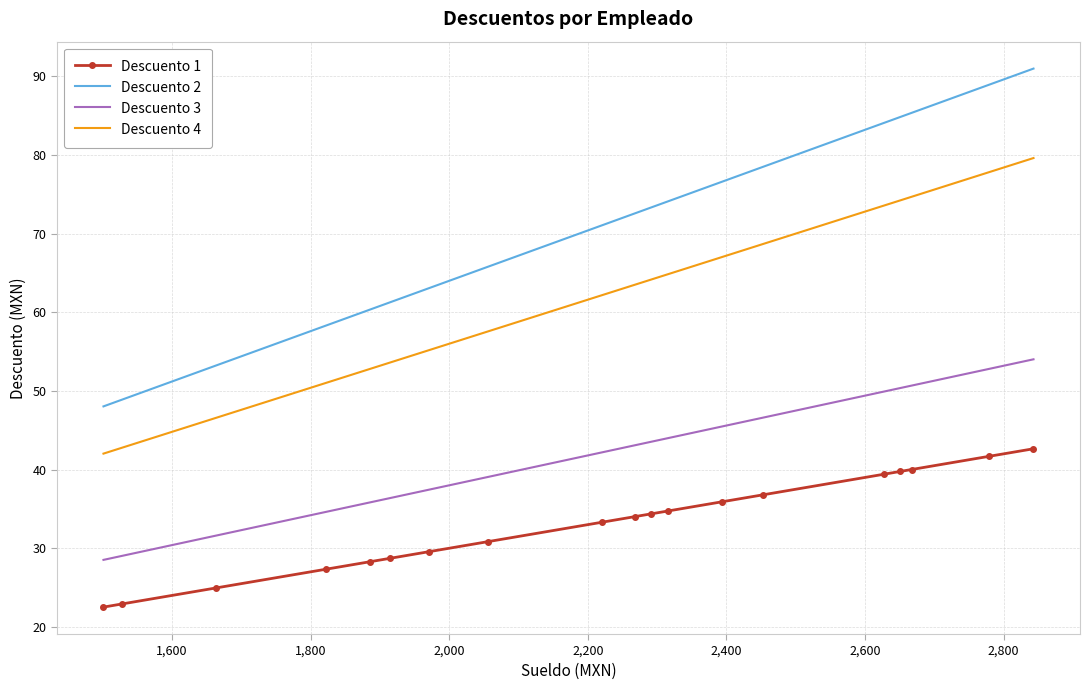

What is the sum of all Descuento 2 values?

1339.2